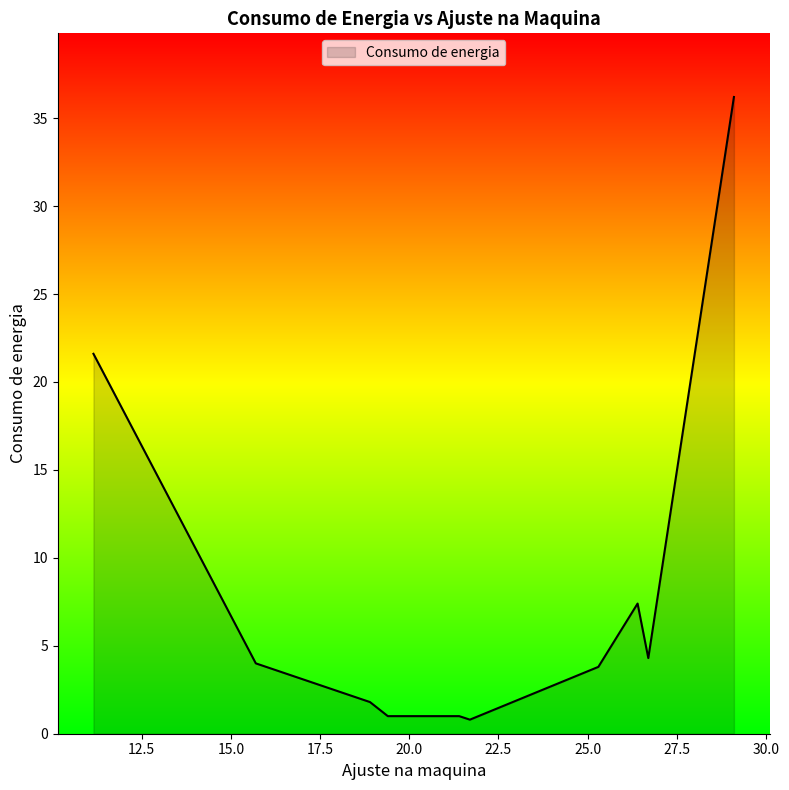

What is the difference between the maximum and minimum values?

35.4